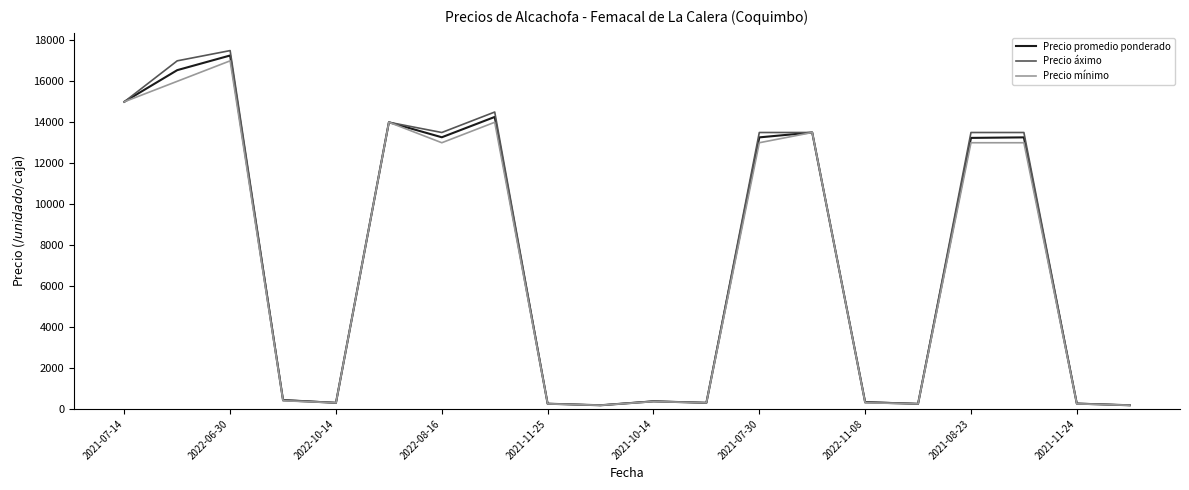

What is the difference between the maximum and minimum values in the Precio promedio ponderado series?

17081